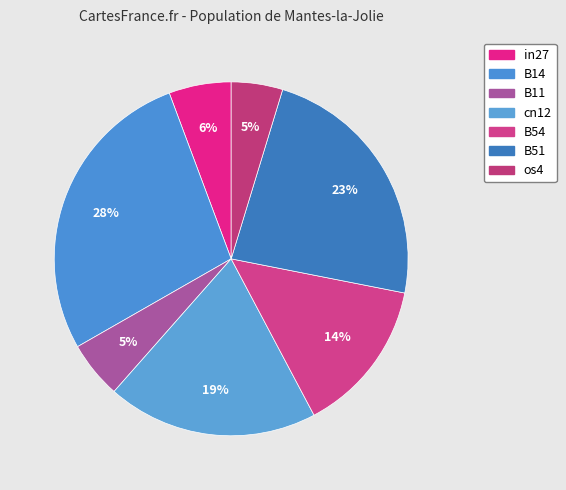

Count the number of slices in the pie.

7